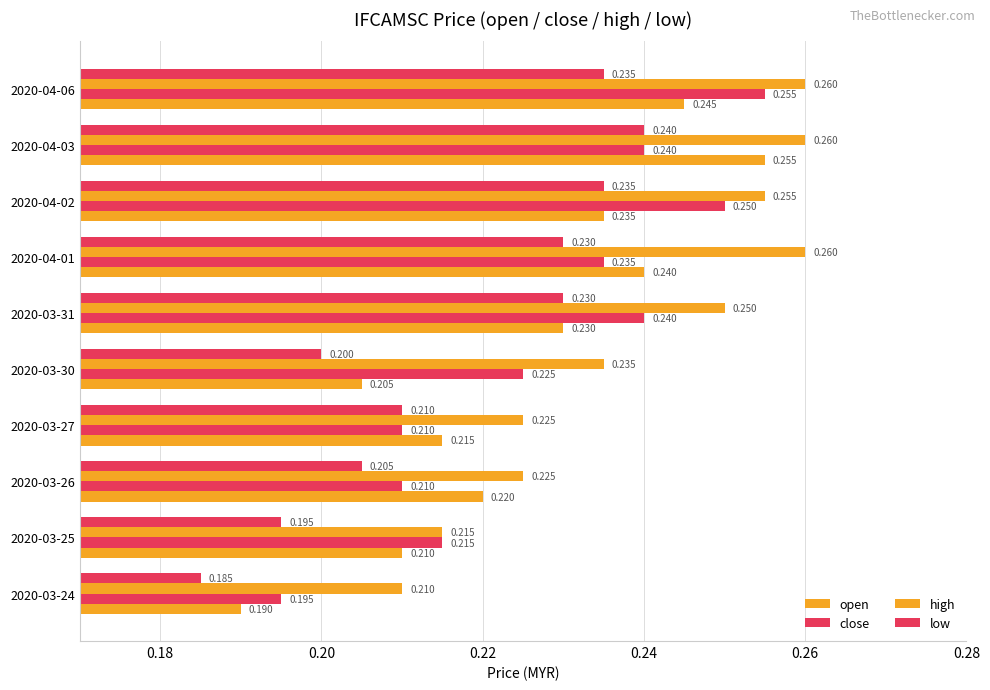

How many data points does each series have?

10